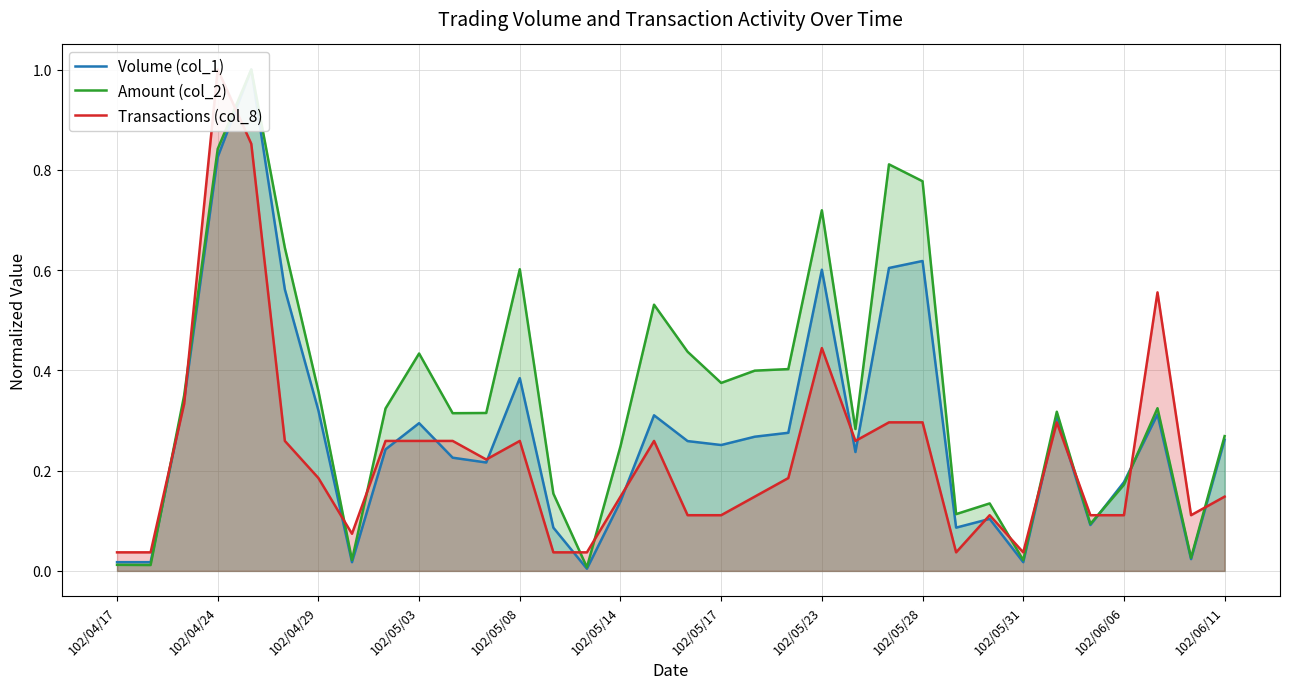

How many interior local peaks does the Volume (col_1) series have?

9